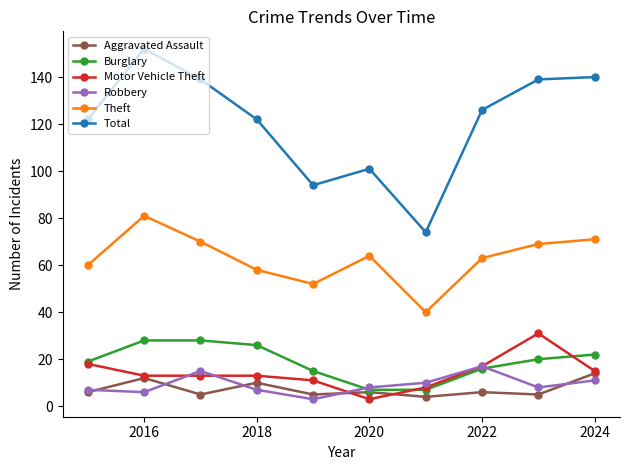

Reading left to right, transcribe all the data shown in this chart.

Aggravated Assault: 6	12	5	10	5	6	4	6	5	14
Burglary: 19	28	28	26	15	7	7	16	20	22
Motor Vehicle Theft: 18	13	13	13	11	3	8	17	31	15
Robbery: 7	6	15	7	3	8	10	17	8	11
Theft: 60	81	70	58	52	64	40	63	69	71
Total: 122	152	139	122	94	101	74	126	139	140